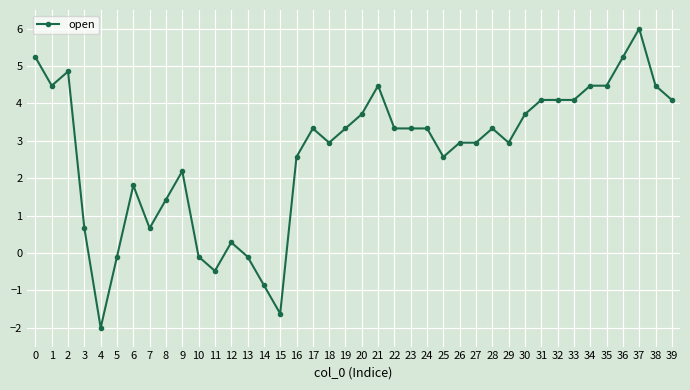

Reading left to right, extract all data points from this chart.

5.2	4.5	4.9	0.7	-2.0	-0.1	1.8	0.7	1.4	2.2	-0.1	-0.5	0.3	-0.1	-0.9	-1.6	2.6	3.3	3.0	3.3	3.7	4.5	3.3	3.3	3.3	2.6	3.0	3.0	3.3	3.0	3.7	4.1	4.1	4.1	4.5	4.5	5.2	6.0	4.5	4.1